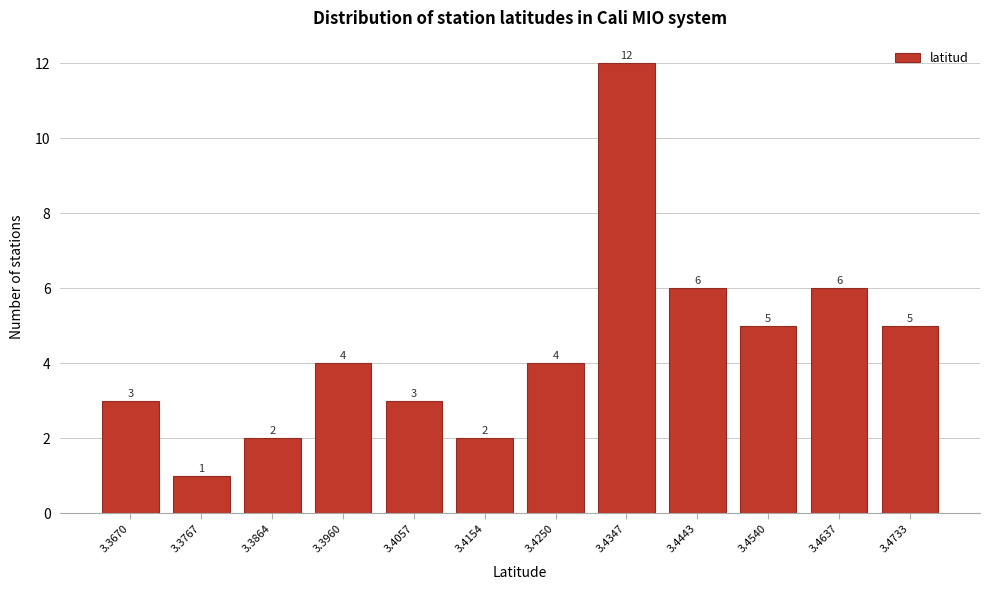

Reading left to right, what are all the values shown in this chart?

3.3670=3	3.3767=1	3.3864=2	3.3960=4	3.4057=3	3.4154=2	3.4250=4	3.4347=12	3.4443=6	3.4540=5	3.4637=6	3.4733=5